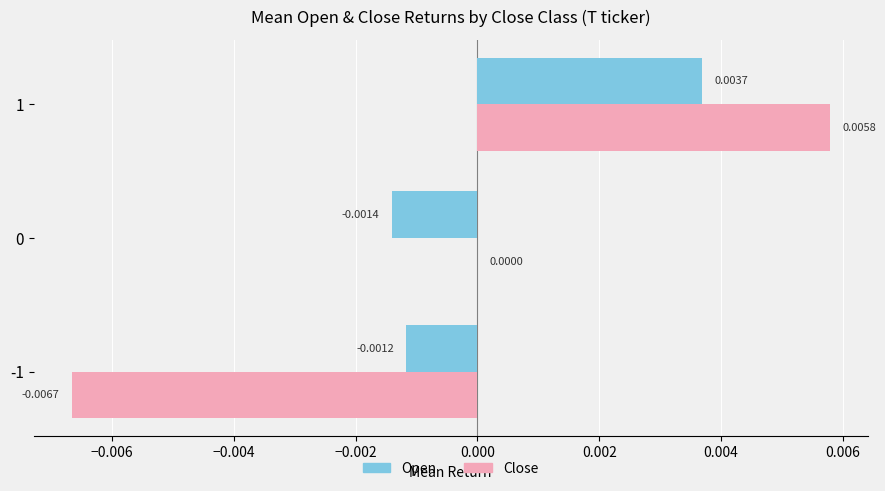

Is the value of Open at 1 greater than the value of Close at 0?

Yes